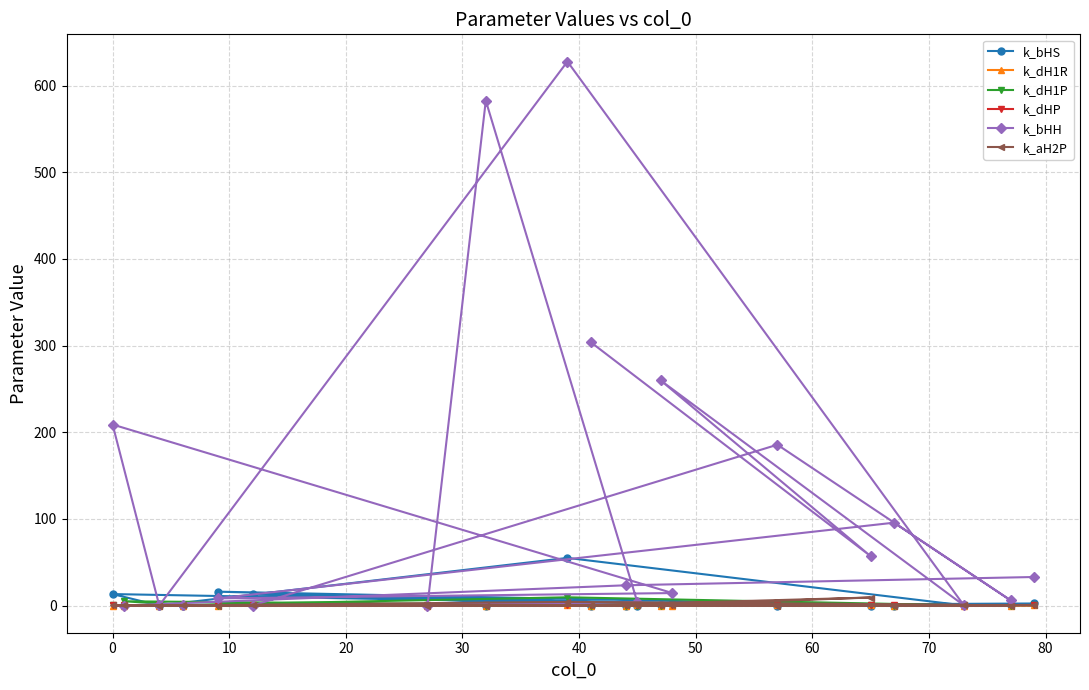

Which series has the largest range (max minus min)?

k_bHH